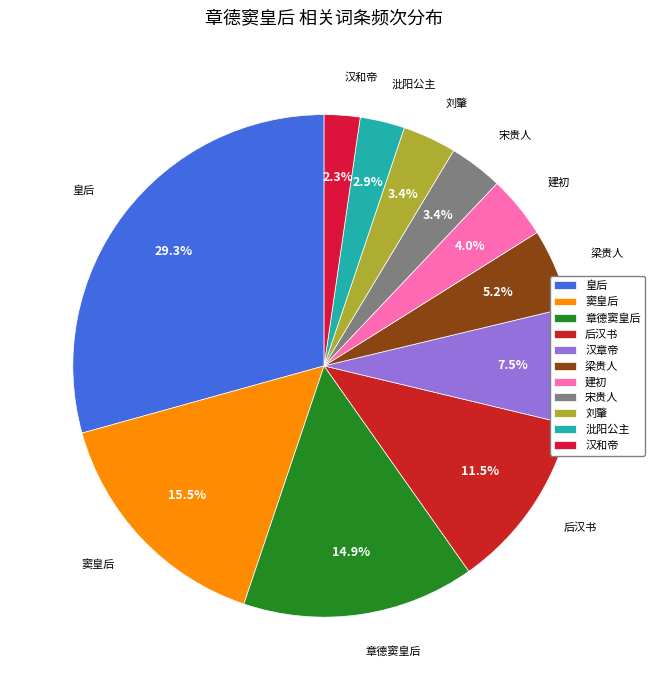

To the nearest percent, what is the combined percentage of 皇后 and 建初?

33%